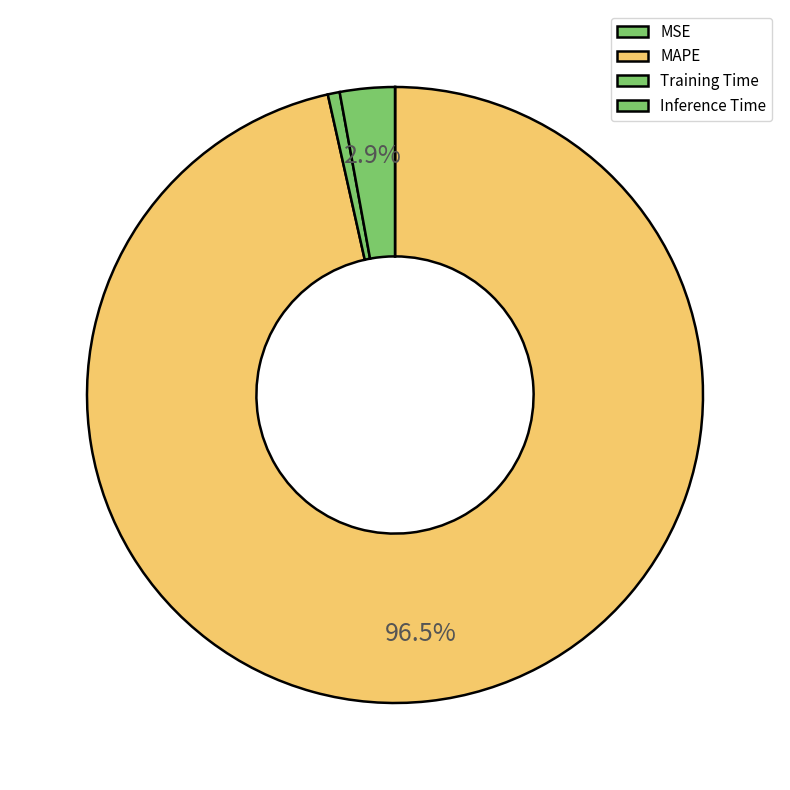

Do MAPE and Inference Time together represent more than half of the pie?

Yes